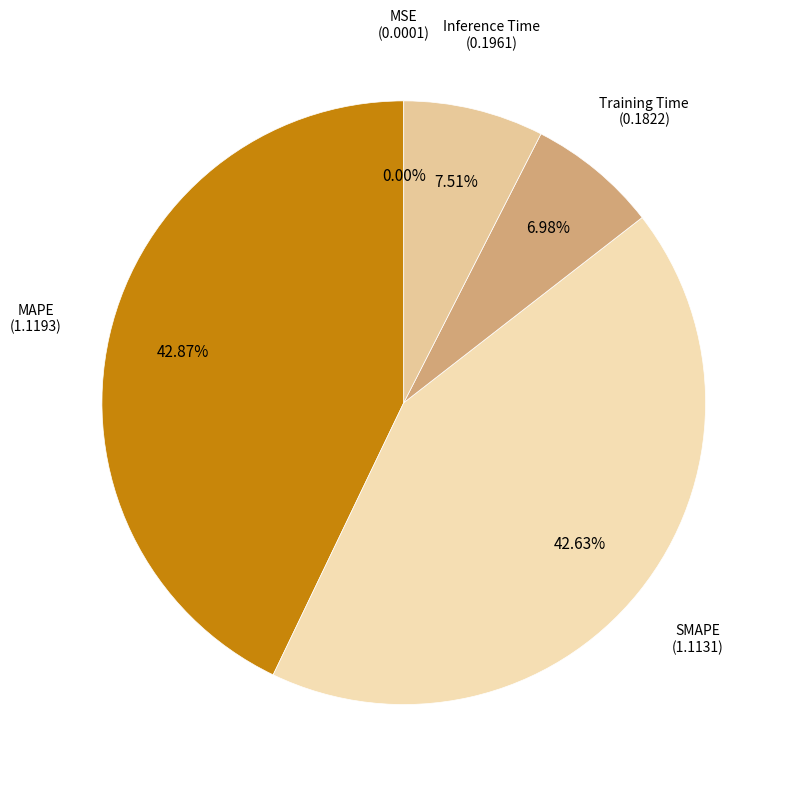

Do Inference Time and Training Time together represent more than half of the pie?

No